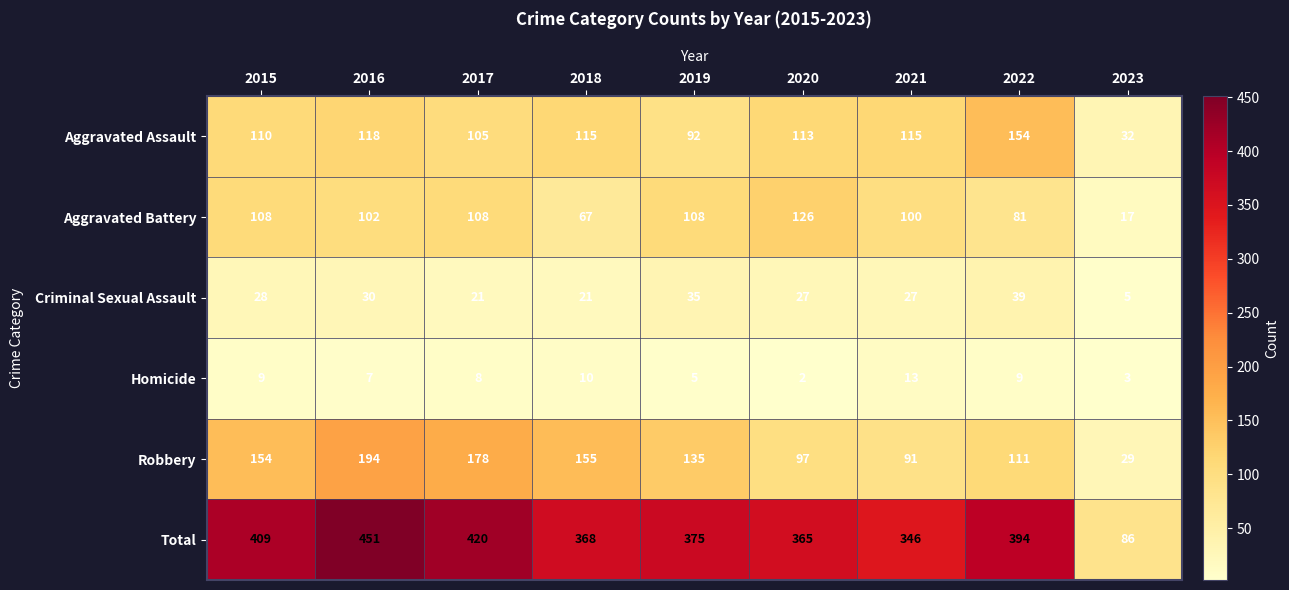

List the series in order of their peak value, lowest first.

Homicide, Criminal Sexual Assault, Aggravated Battery, Aggravated Assault, Robbery, Total